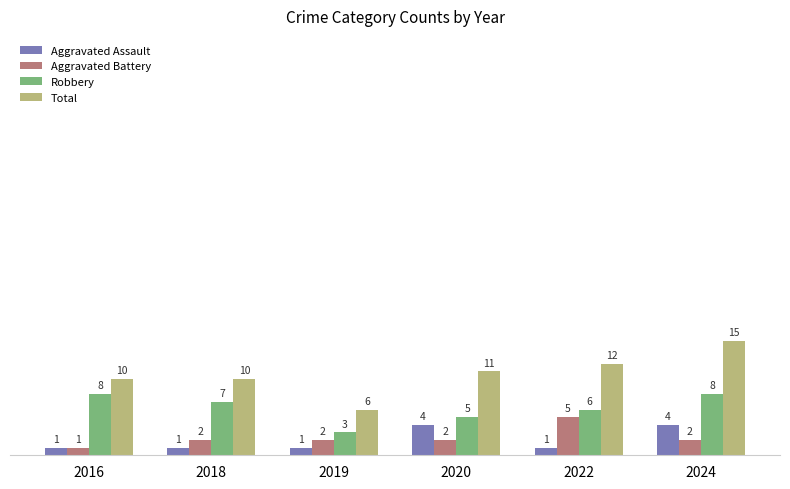

The value of Aggravated Assault at 2020 is 4. True or false?

True